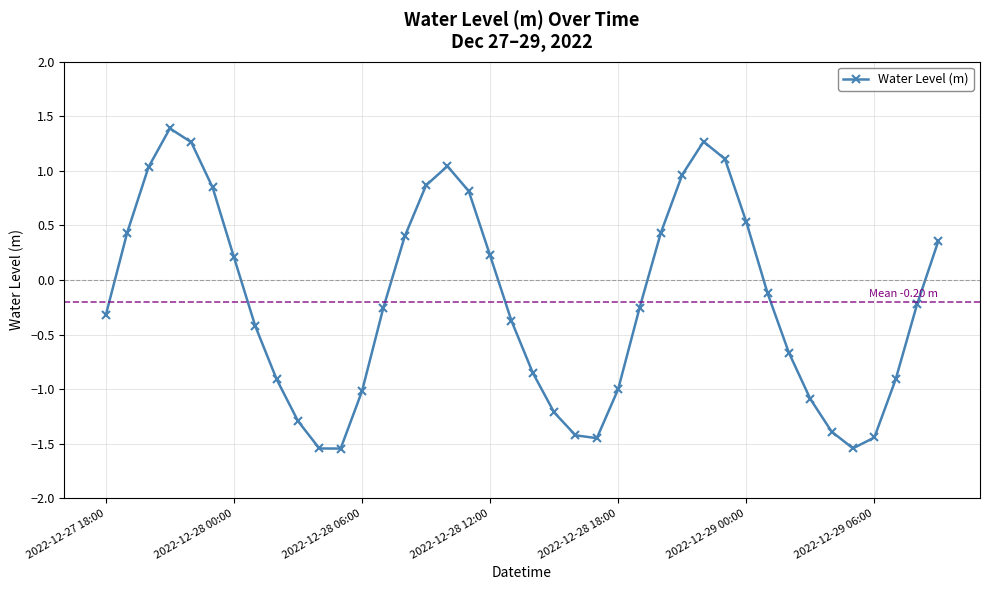

What is the greatest value displayed?

1.4